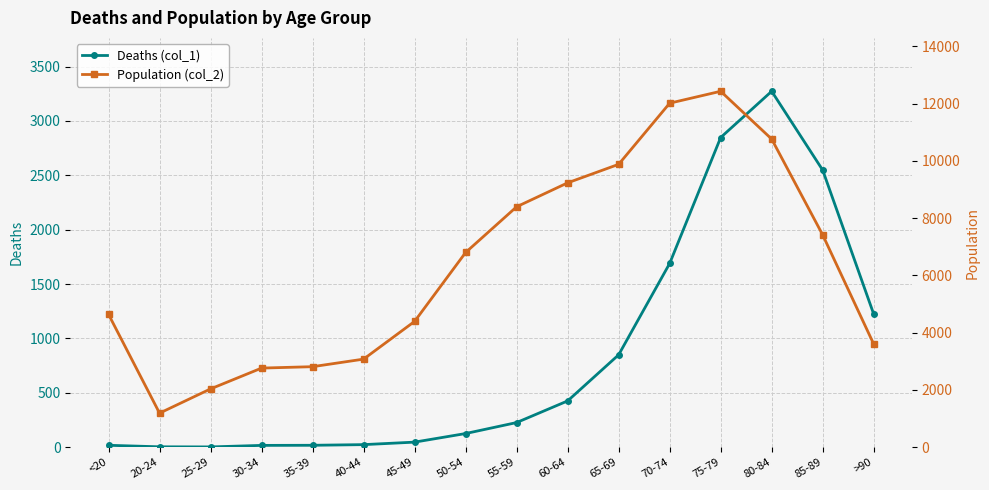

True or false: Deaths (col_1) has more than 0 interior local peaks.

True